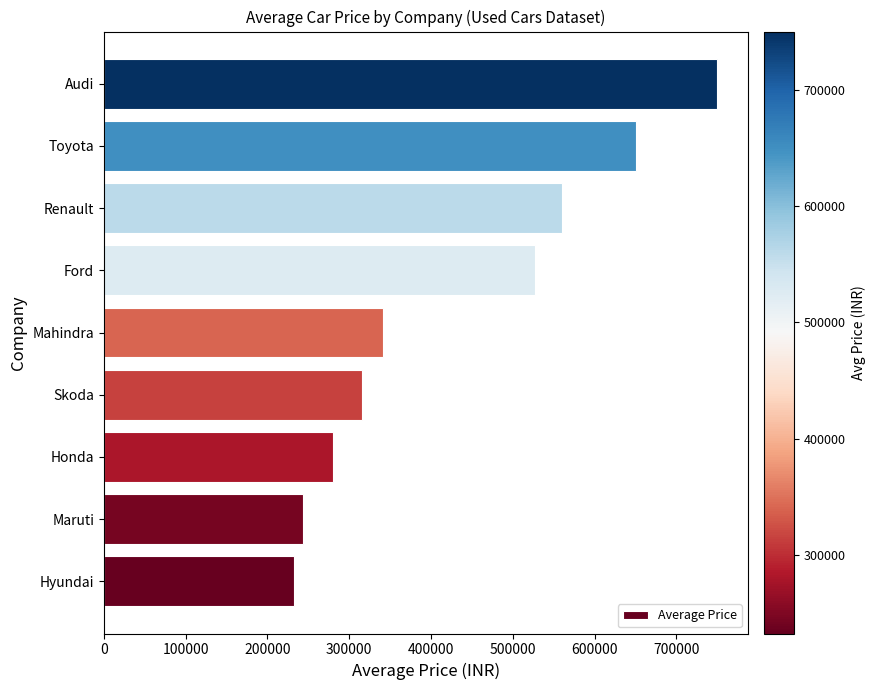

List the labels in order of value, smallest first.

Hyundai, Maruti, Honda, Skoda, Mahindra, Ford, Renault, Toyota, Audi